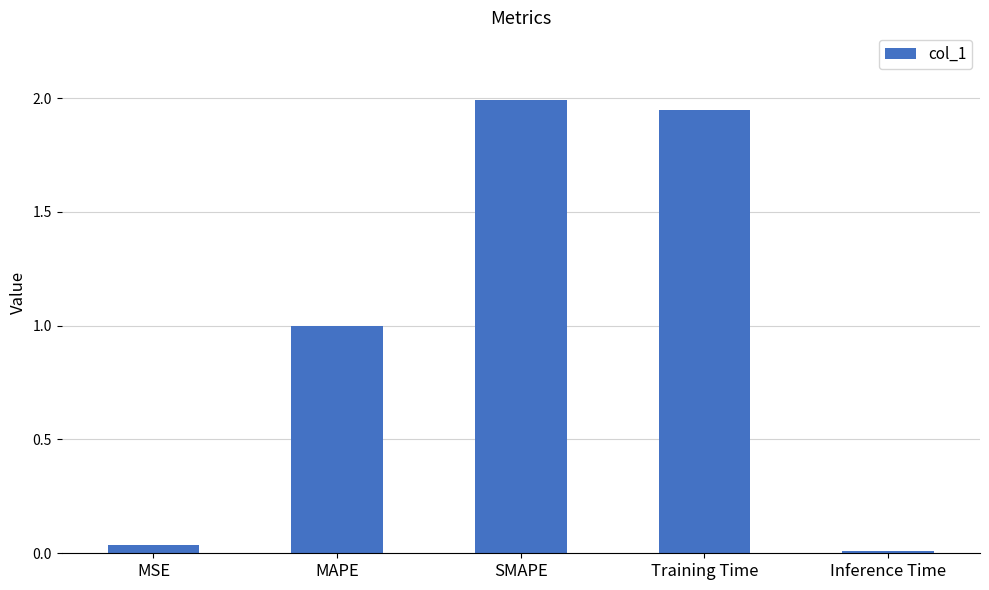

What is the difference between the maximum and second lowest values?

2.0